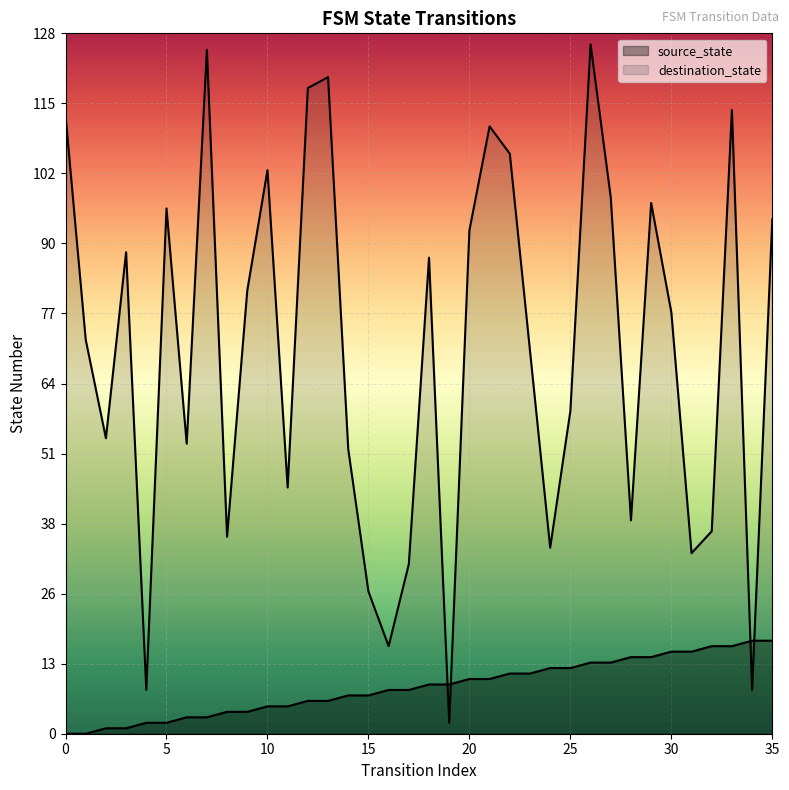

What are all the series names shown in the legend?

source_state, destination_state